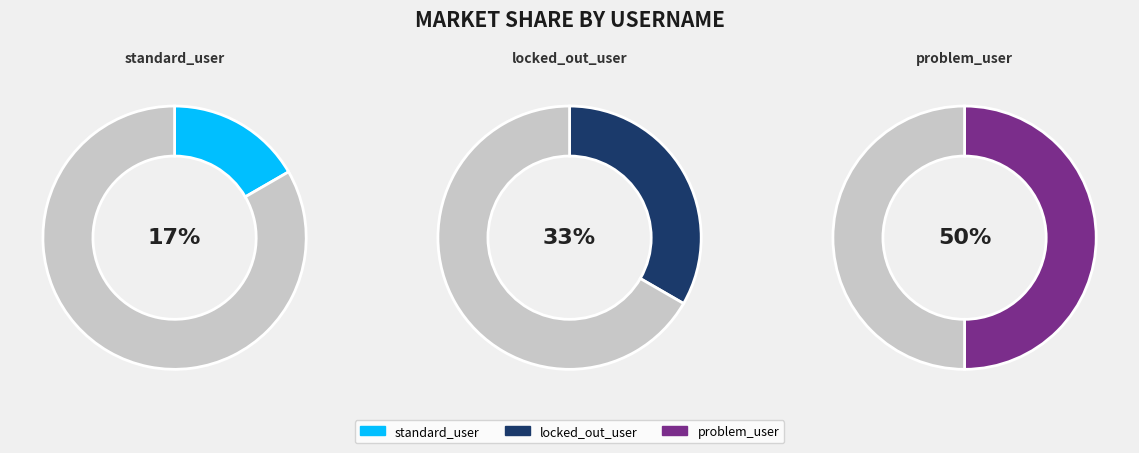

Which category has the biggest portion of the pie?

problem_user